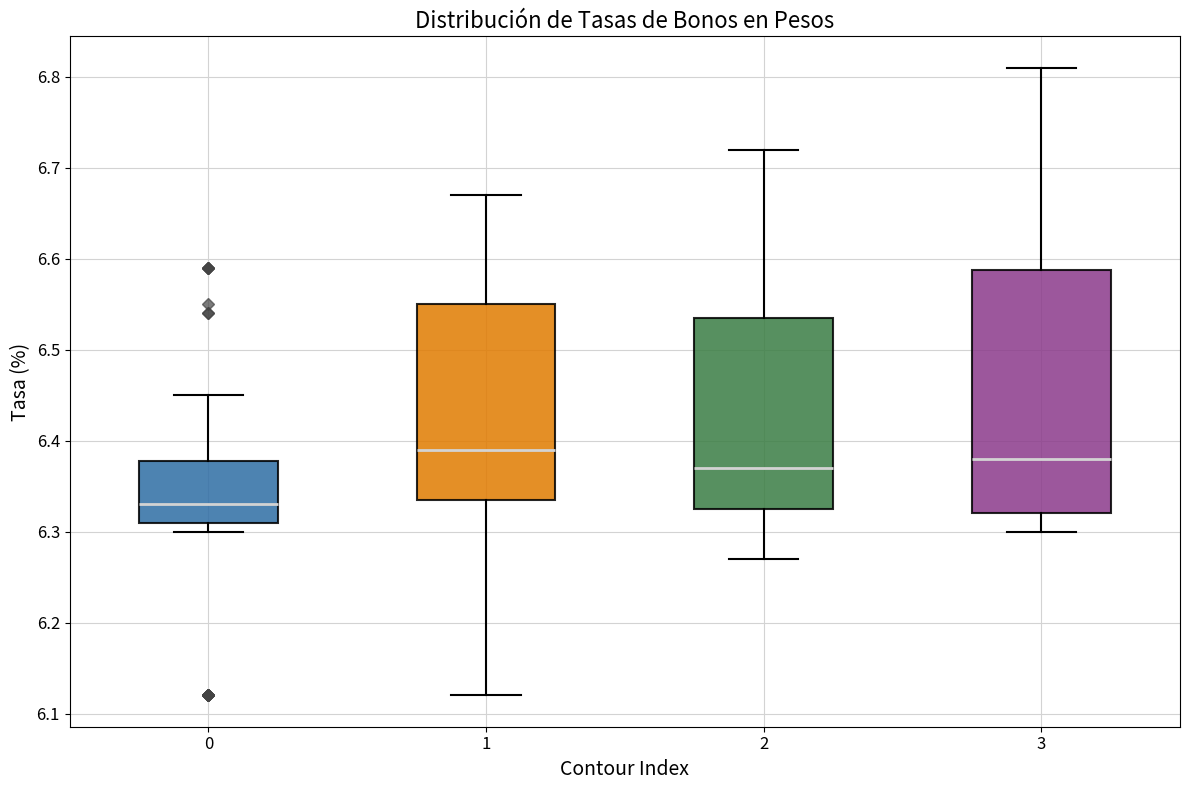

Reading left to right, transcribe this box plot: for each box, give where its median line is, the range the box spans, and where its two whiskers end, as read against the y-axis. The values are not printed on the chart, so give them approximately, as read against the axis.

0: median 6.33, box 6.31 to 6.38, whiskers 6.30 to 6.45
1: median 6.39, box 6.34 to 6.55, whiskers 6.12 to 6.67
2: median 6.37, box 6.33 to 6.54, whiskers 6.27 to 6.72
3: median 6.38, box 6.32 to 6.59, whiskers 6.30 to 6.81